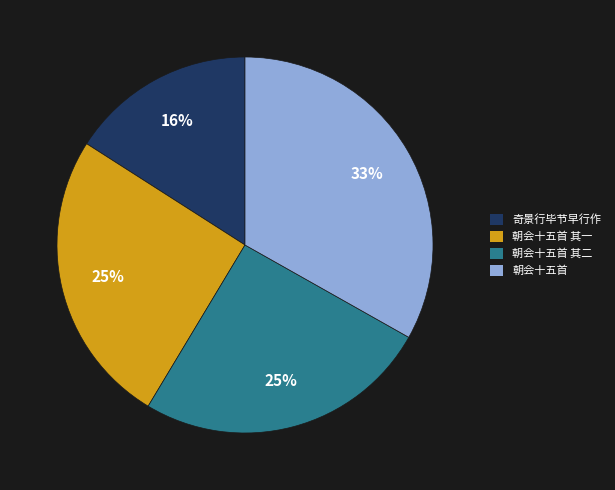

To the nearest percent, what is the difference between the largest and smallest slice percentages?

17%